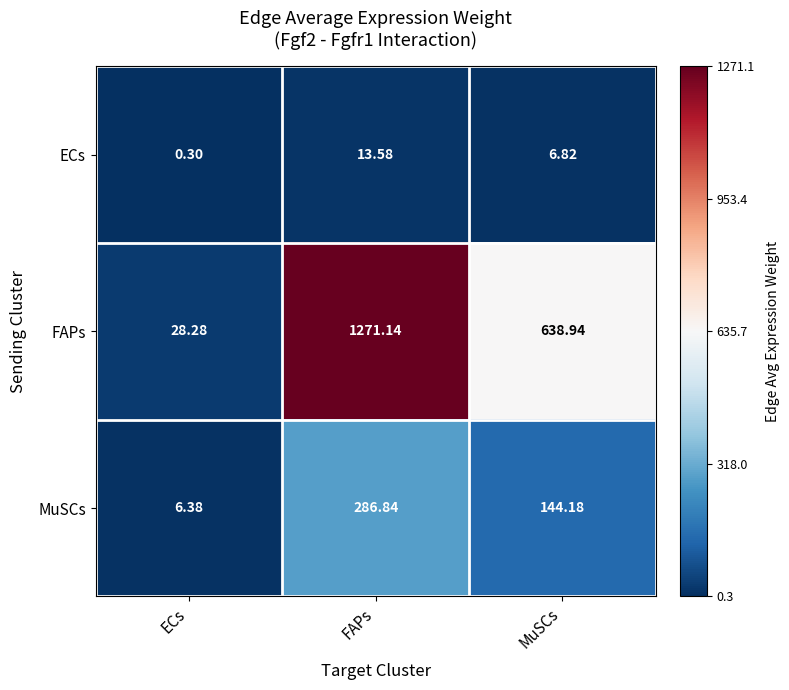

Which series changed the most between FAPs and MuSCs?

FAPs